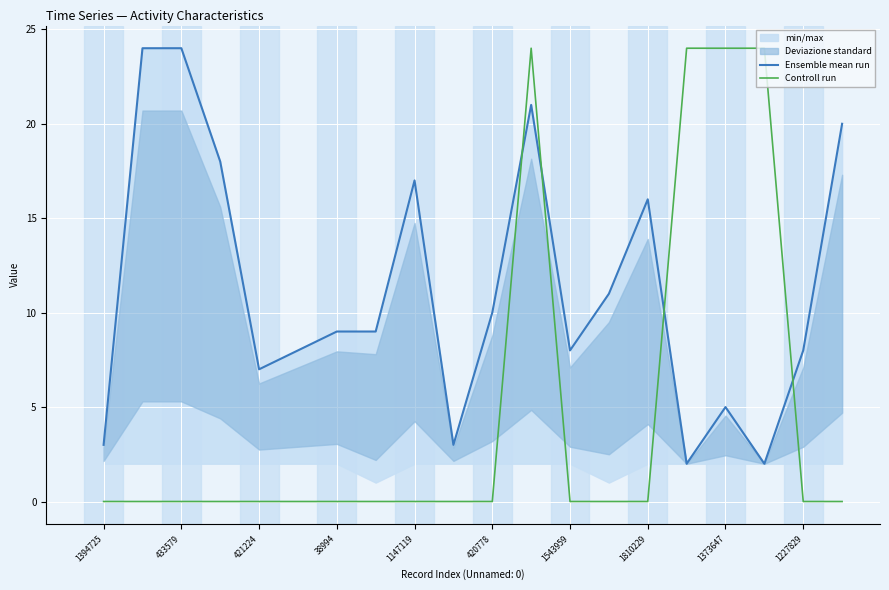

Which has a higher value, 1394725 or 15?

1394725